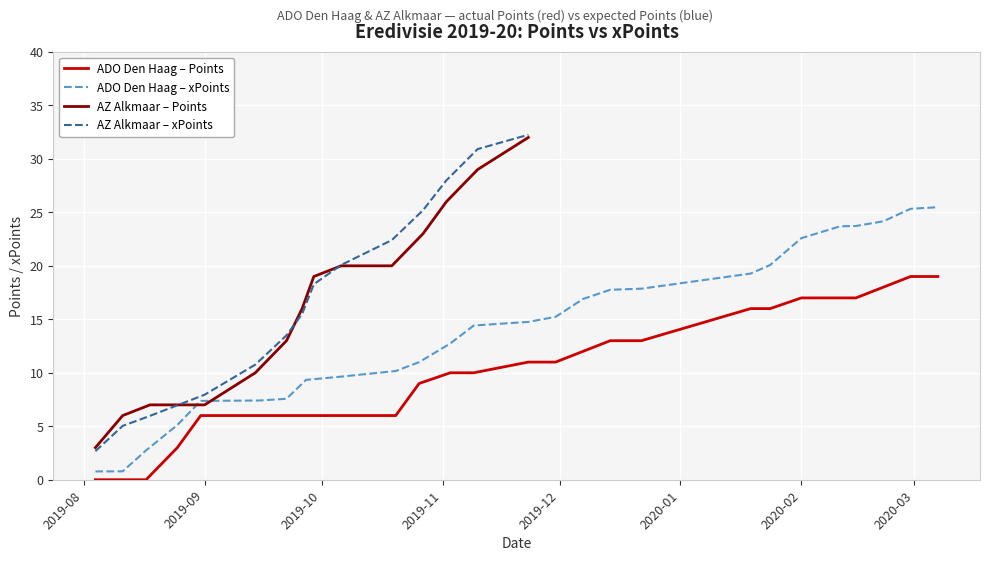

Is the value of Points at 17 greater than the value of xPoints at 0?

Yes